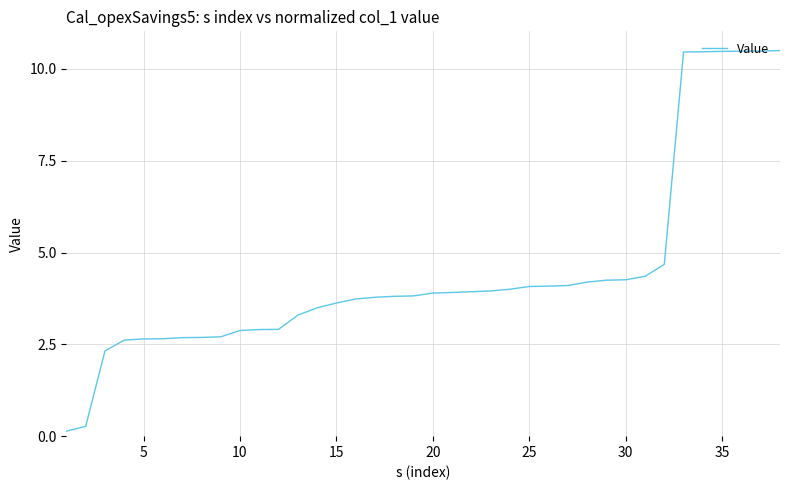

What is the maximum value shown in the chart?

10.5